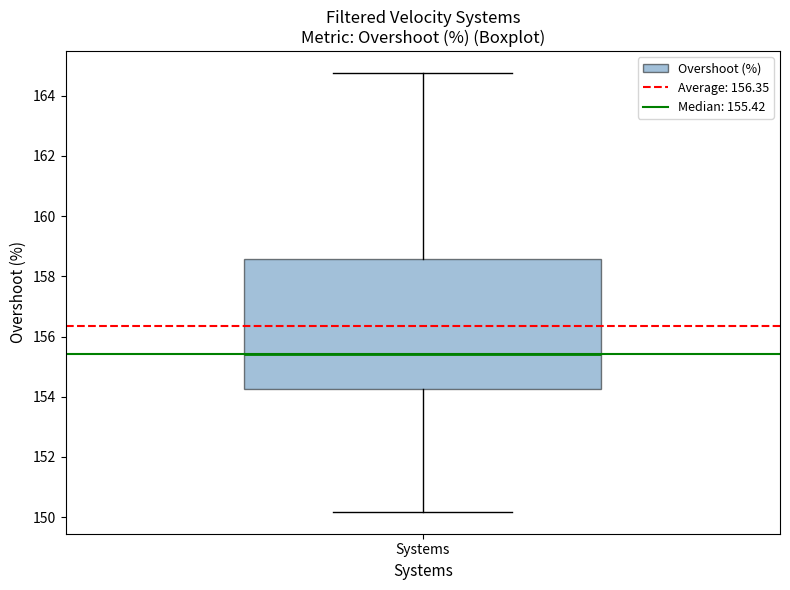

Where does the median line of the box for Systems sit on the y-axis? The values are not printed on the chart, so give them approximately, as read against the axis.

155.4